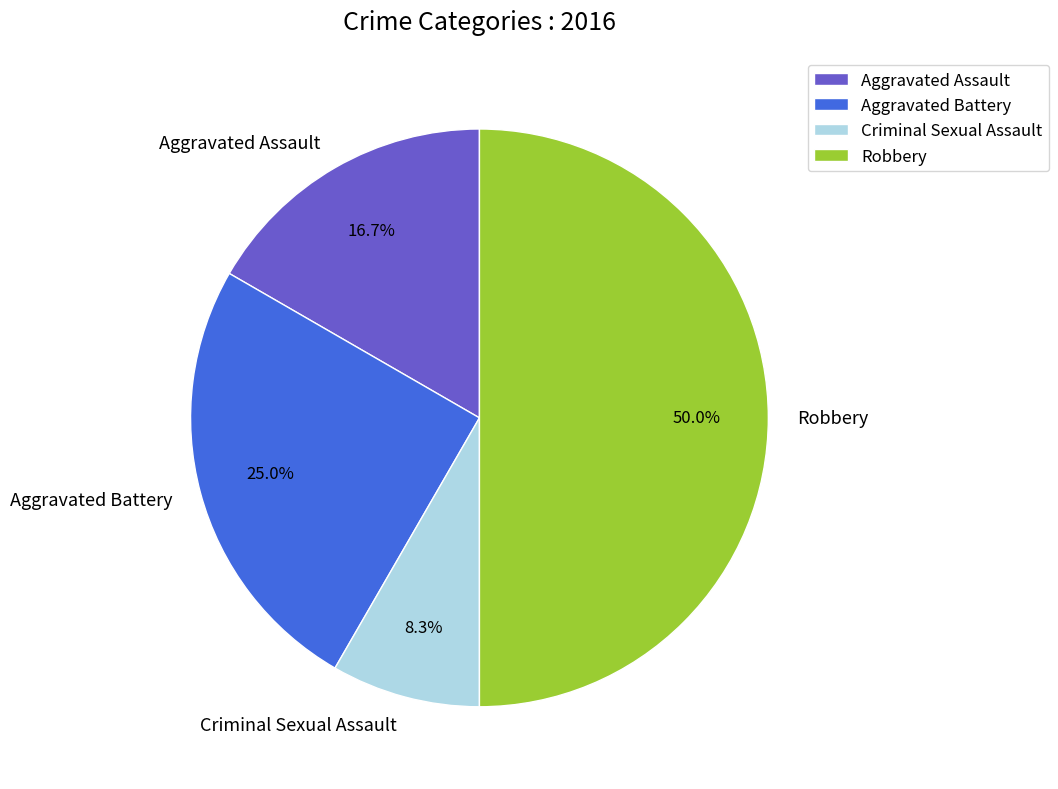

How much of the chart is everything except Aggravated Assault?

83.3%